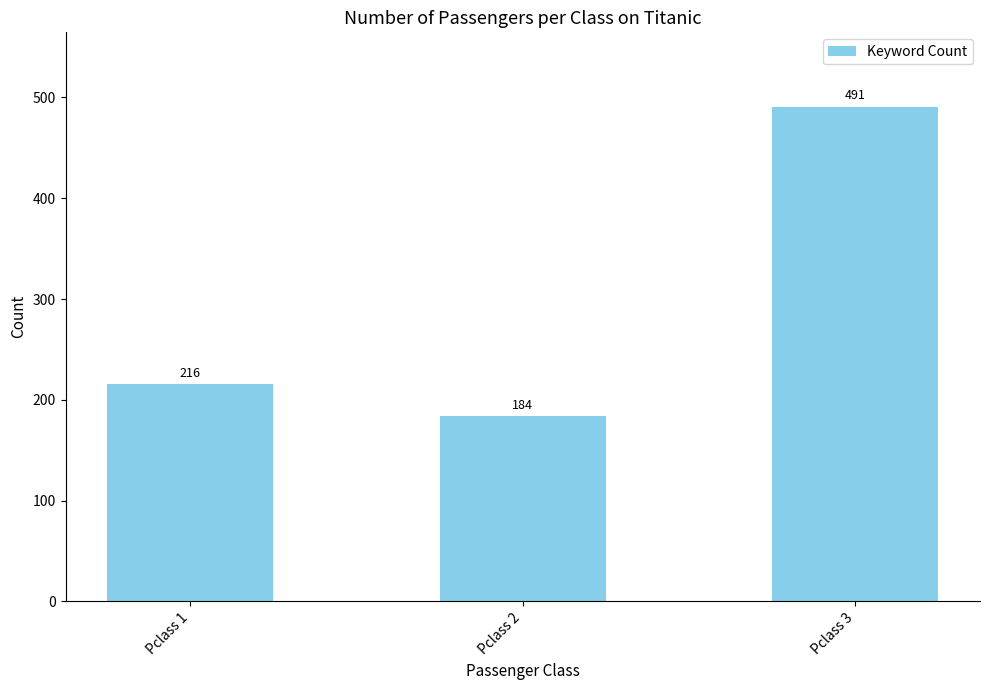

Does the chart contain stacked bars?

No